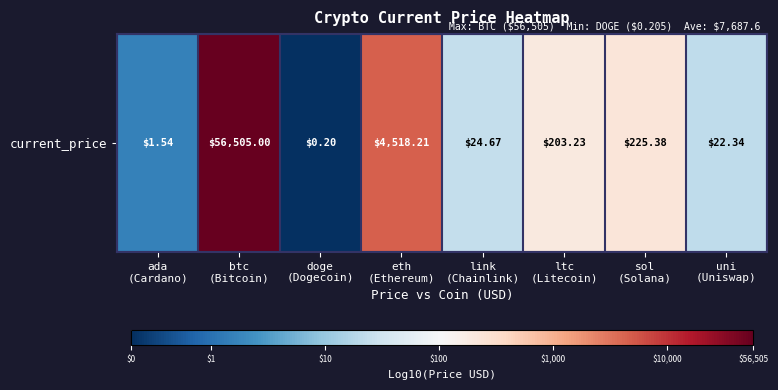

How many distinct data groups are displayed?

1